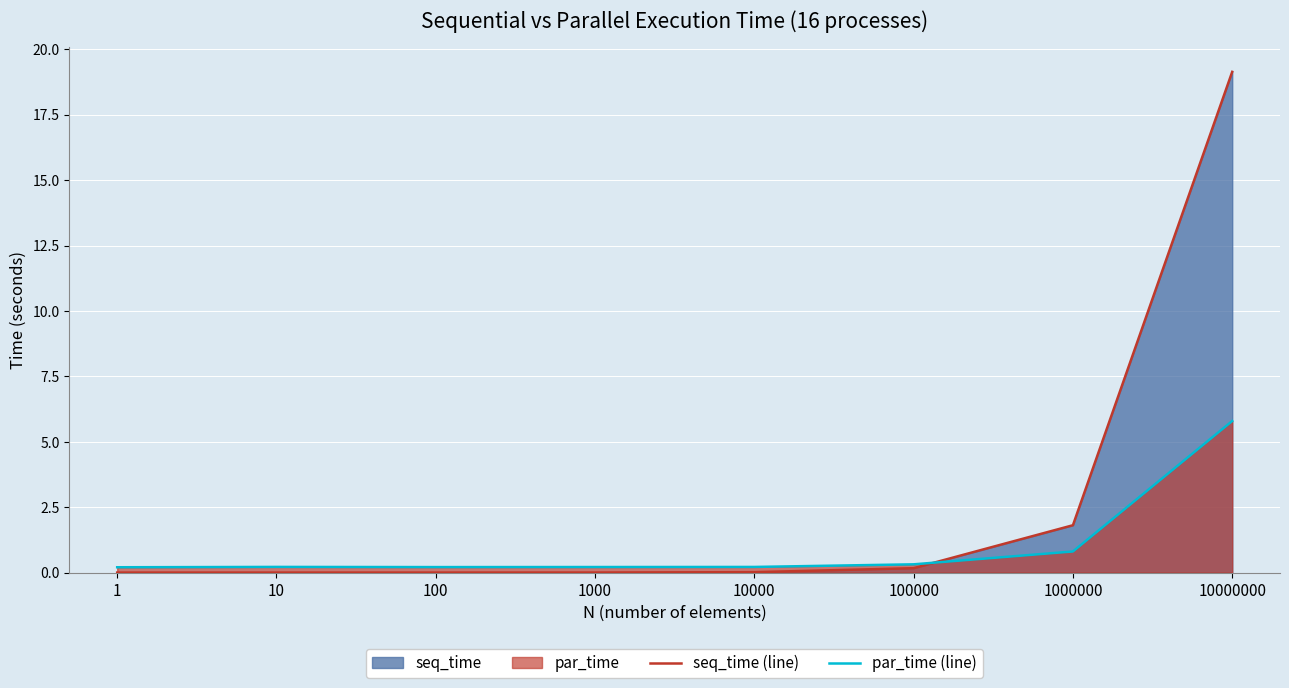

What is the sum of all seq_time (line) values?

21.1